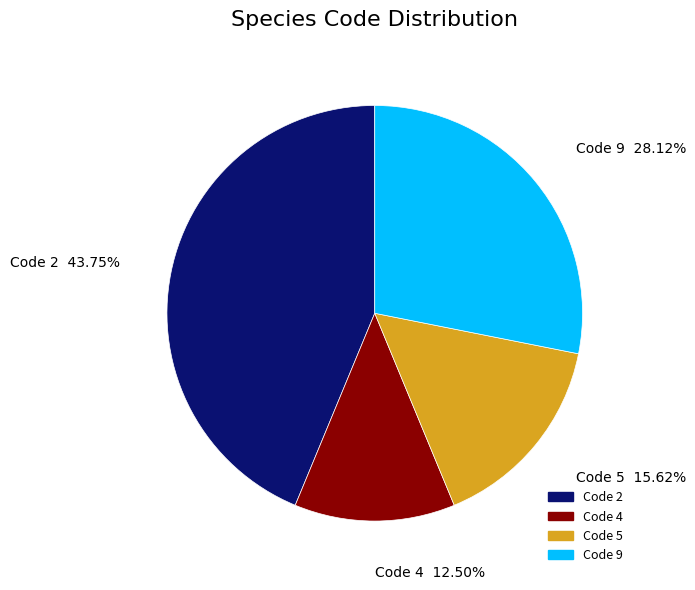

Which has a higher value, Code 4 or Code 9?

Code 9